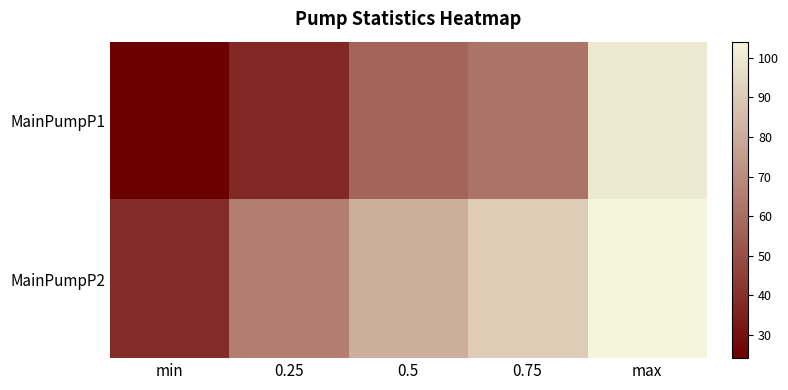

What is the maximum value shown in the chart?

104.0